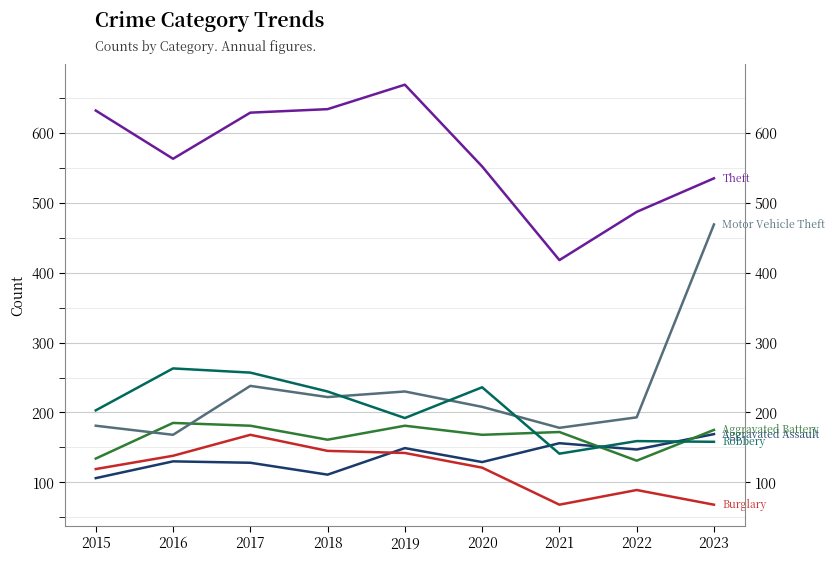

Which label corresponds to the largest value in the chart?

2019